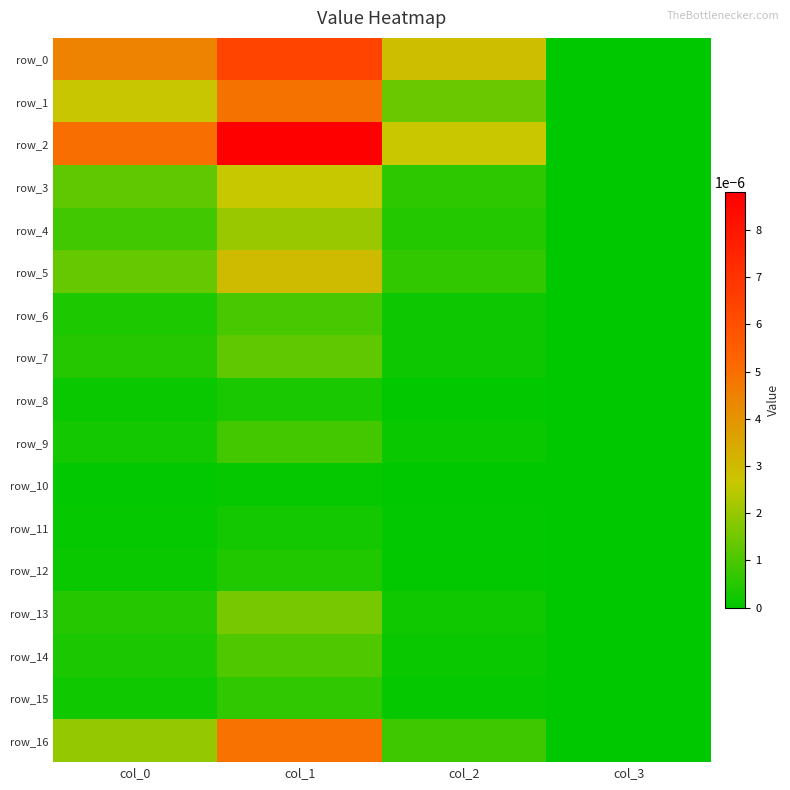

At which category is the sum across all series the highest?

col_1